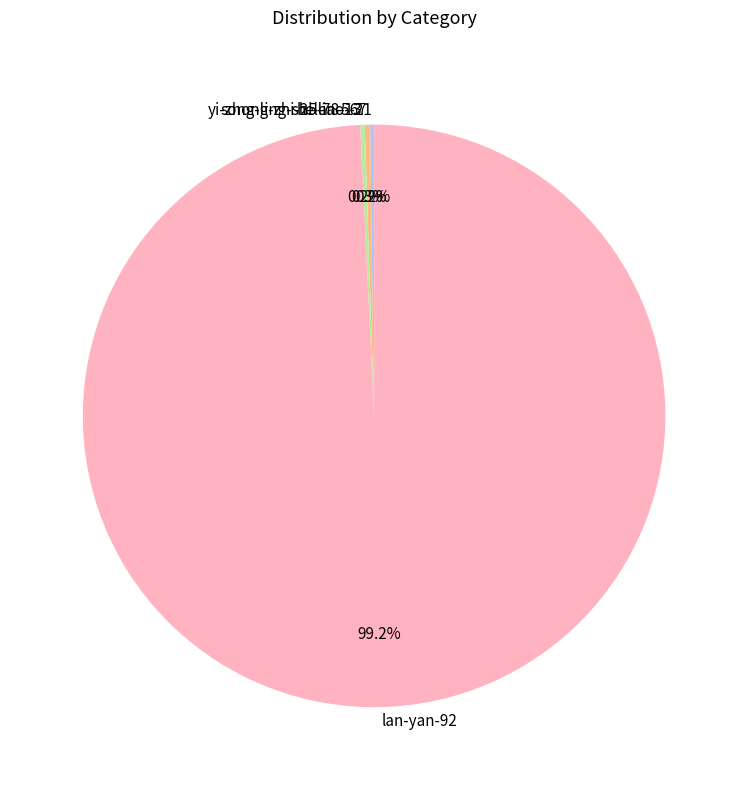

What portion of the pie excludes song-ling-shi-liao-67?

99.7%